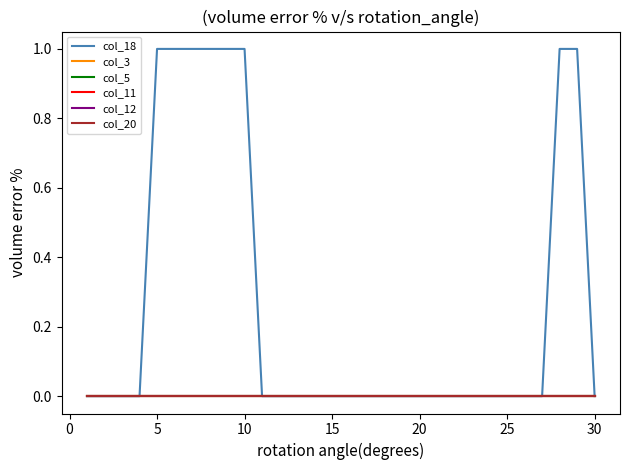

True or false: col_20 and col_3 intersect in this chart.

False